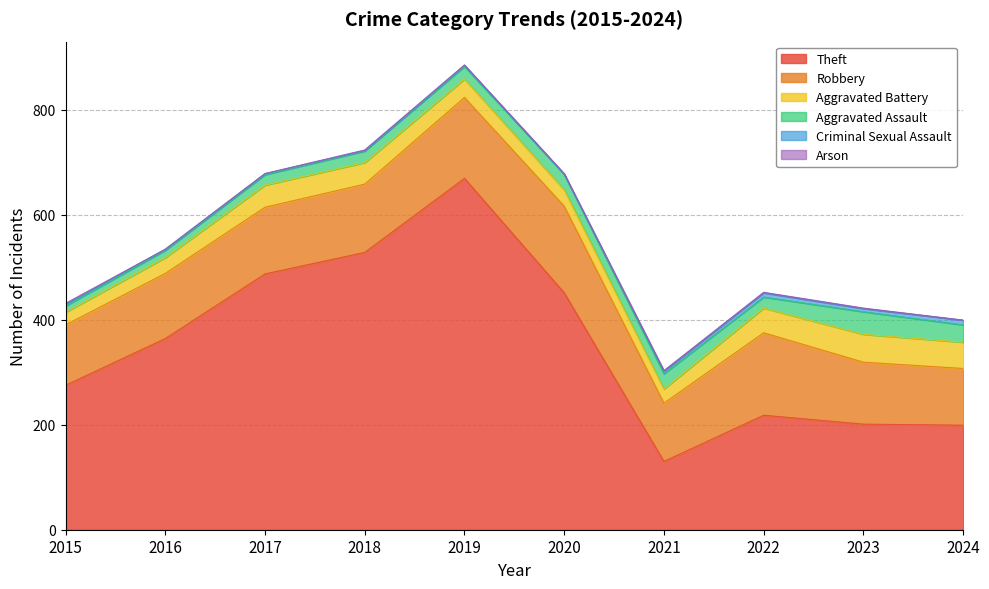

Reading left to right, transcribe all the data shown in this chart.

Theft: 2015=275	2016=364	2017=487	2018=528	2019=669	2020=451	2021=130	2022=218	2023=201	2024=199
Robbery: 2015=115	2016=124	2017=127	2018=130	2019=154	2020=165	2021=111	2022=157	2023=118	2024=108
Aggravated Battery: 2015=24	2016=30	2017=42	2018=41	2019=35	2020=31	2021=27	2022=47	2023=53	2024=50
Aggravated Assault: 2015=12	2016=14	2017=20	2018=22	2019=24	2020=30	2021=29	2022=21	2023=43	2024=33
Criminal Sexual Assault: 2015=3	2016=2	2017=2	2018=1	2019=2	2020=0	2021=5	2022=8	2023=6	2024=9
Arson: 2015=2	2016=0	2017=0	2018=1	2019=1	2020=1	2021=1	2022=1	2023=1	2024=0